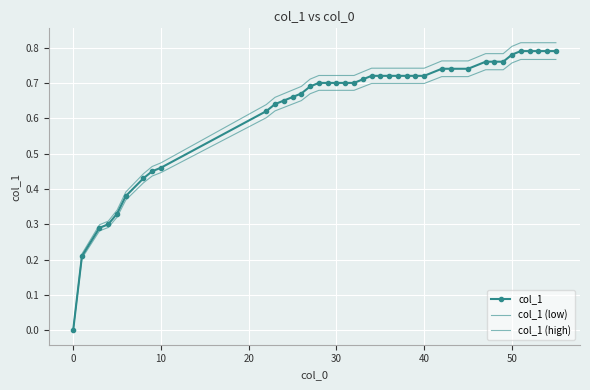

True or false: col_1 (low) and col_1 cross at least once.

False